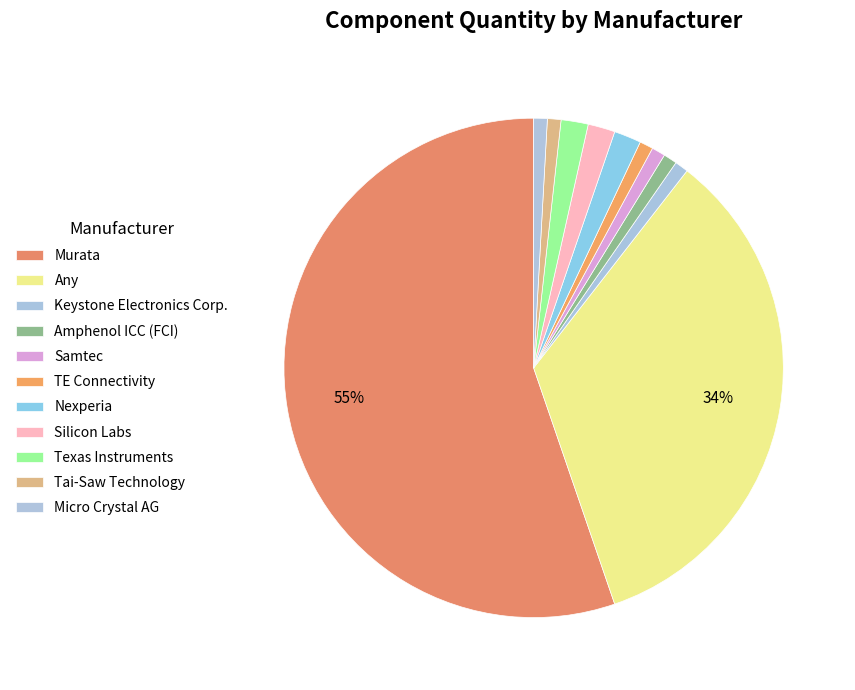

Does Murata account for over 50% of the chart?

Yes